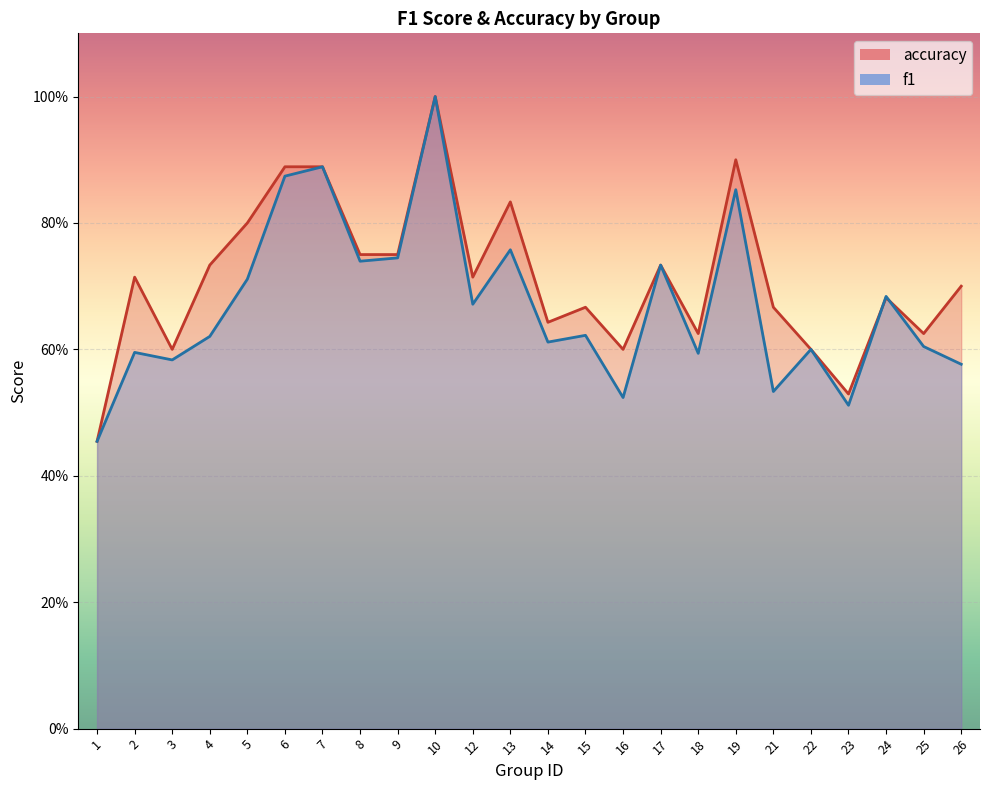

How many intersections are there between accuracy and f1?

2